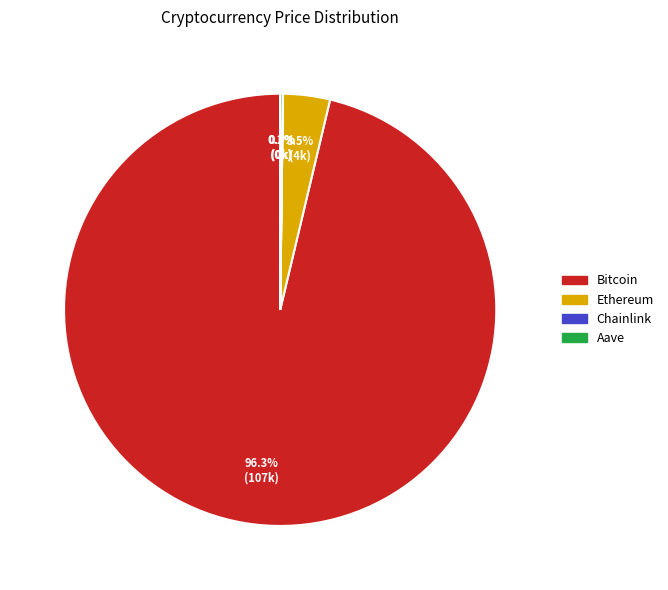

Between Ethereum and Bitcoin, which is larger?

Bitcoin